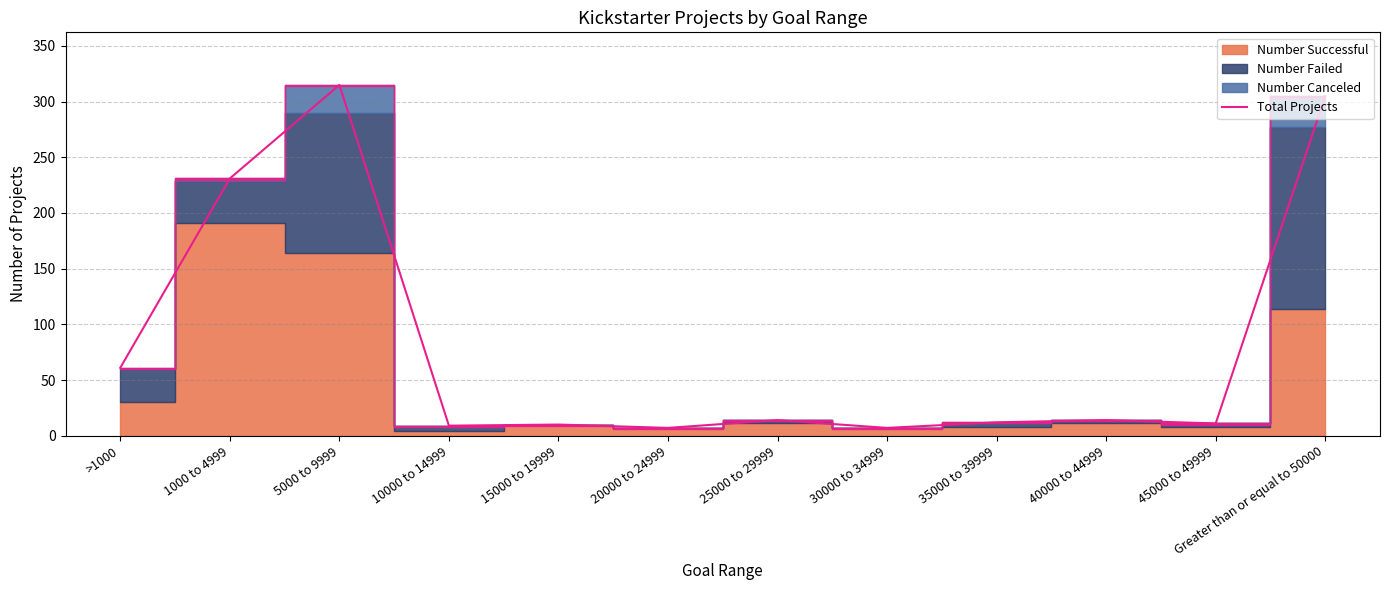

What is the difference between the maximum and second lowest values?

308